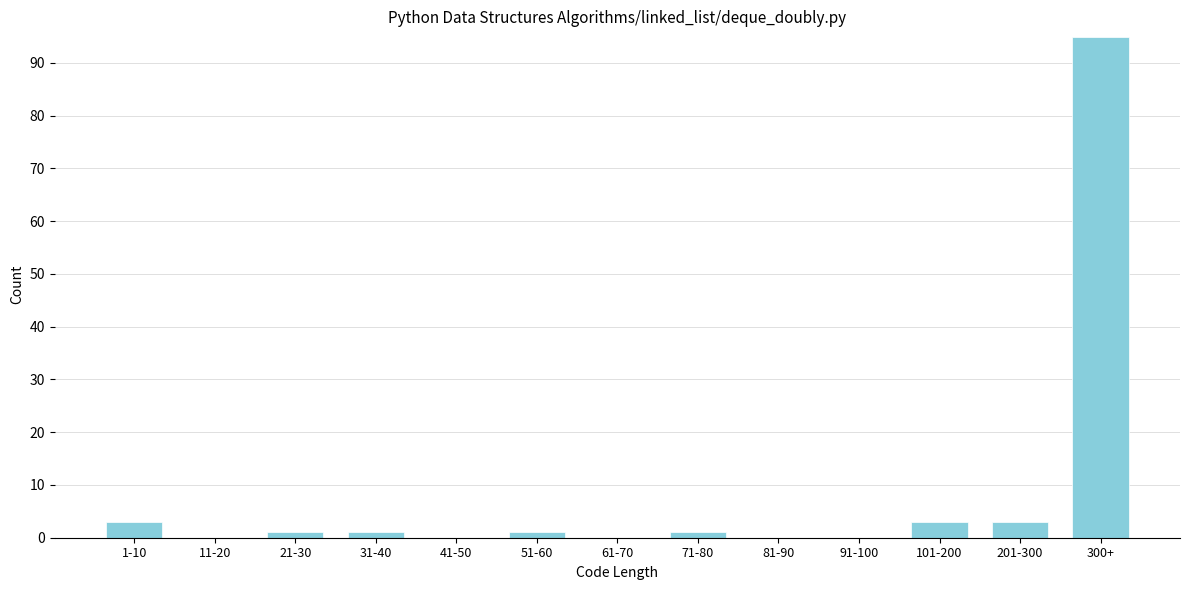

Reading left to right, what are all the values shown in this chart?

1-10=3	11-20=0	21-30=1	31-40=1	41-50=0	51-60=1	61-70=0	71-80=1	81-90=0	91-100=0	101-200=3	201-300=3	300+=95